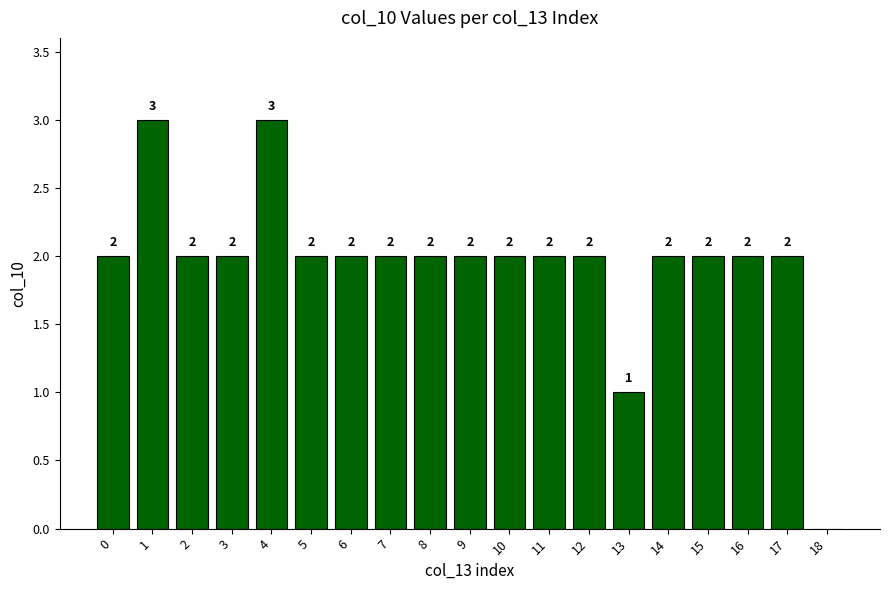

True or false: the data shows 4 at 2.

False